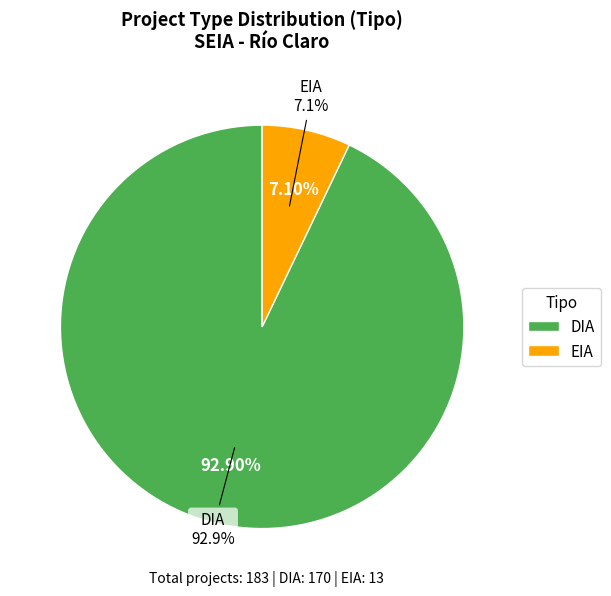

True or false: DIA accounts for 93% of the total.

True